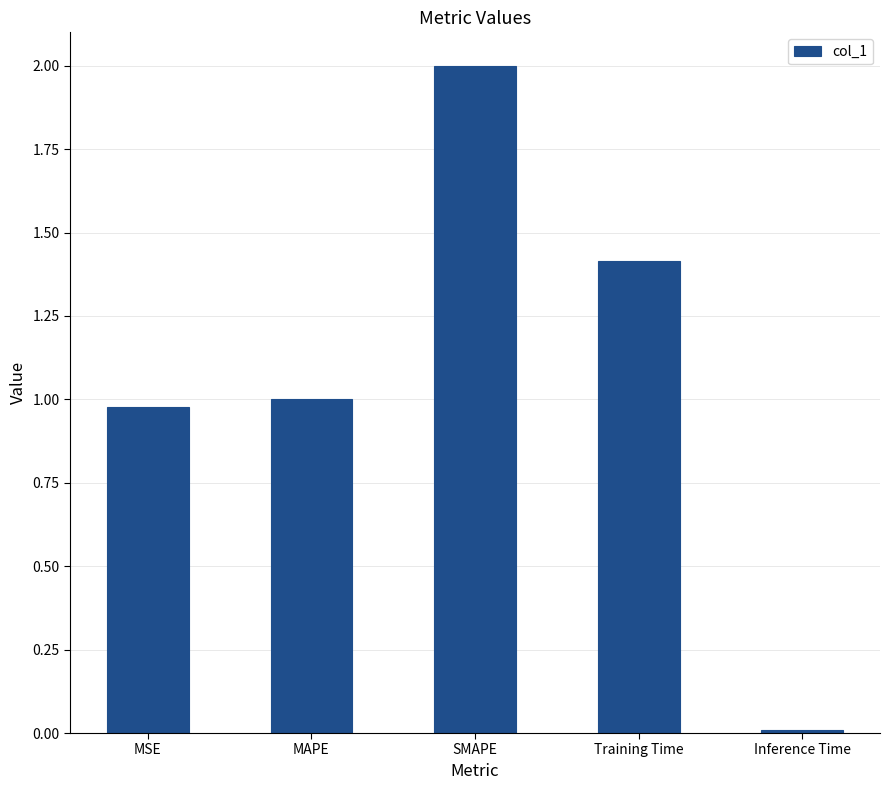

Where does the data first go above 1?

MAPE